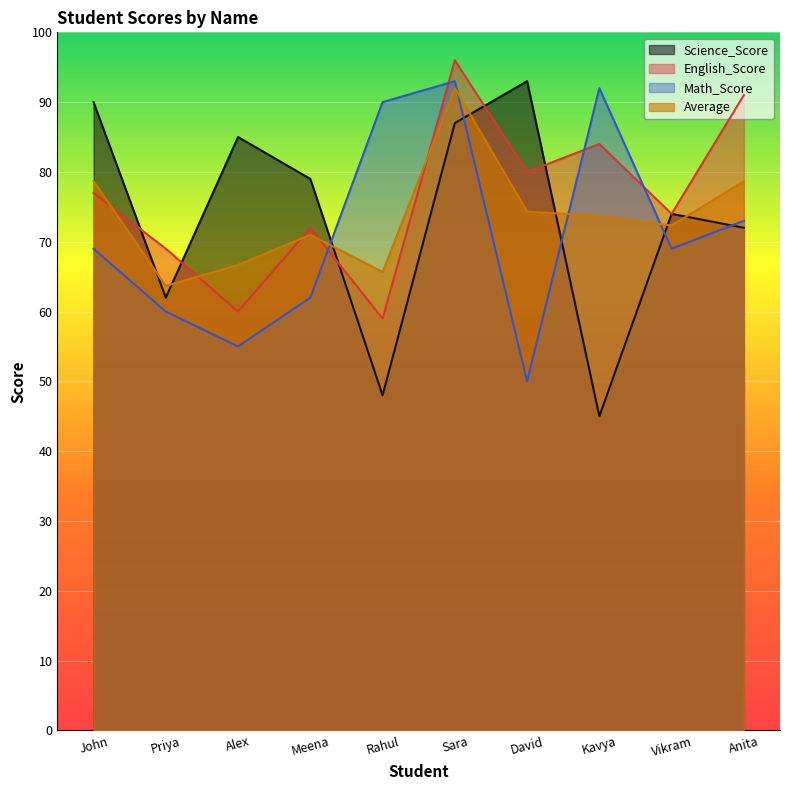

The value of Math_Score at Kavya is 42.3. True or false?

False